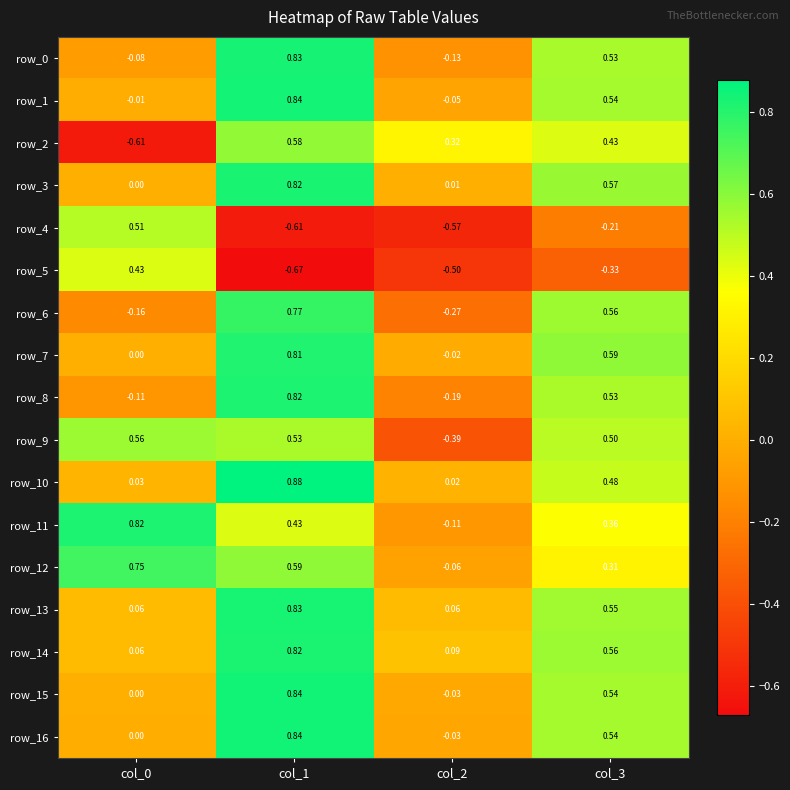

Is the value of row_15 at col_3 greater than the value of row_2 at col_3?

Yes